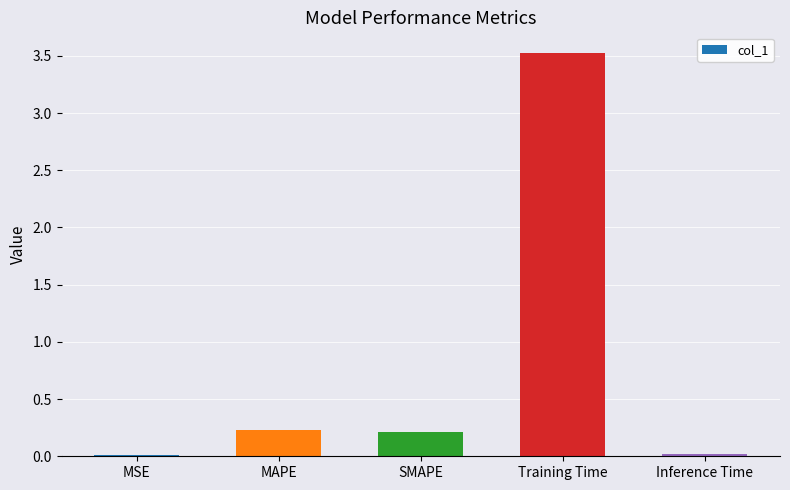

What is the value of the 4th bar from the left?

3.5